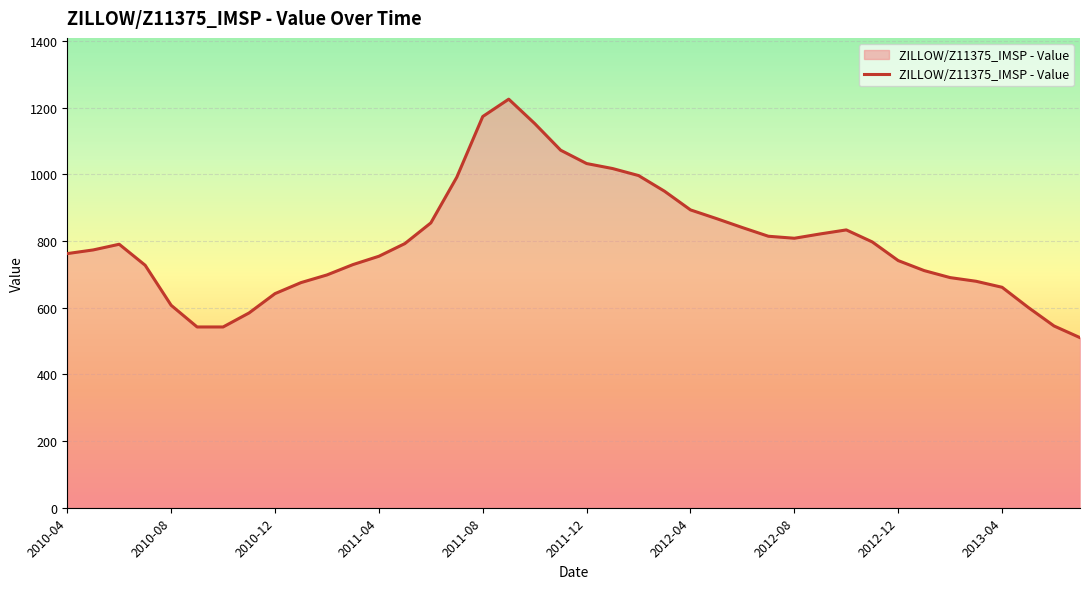

What is the maximum value shown in the chart?

1225